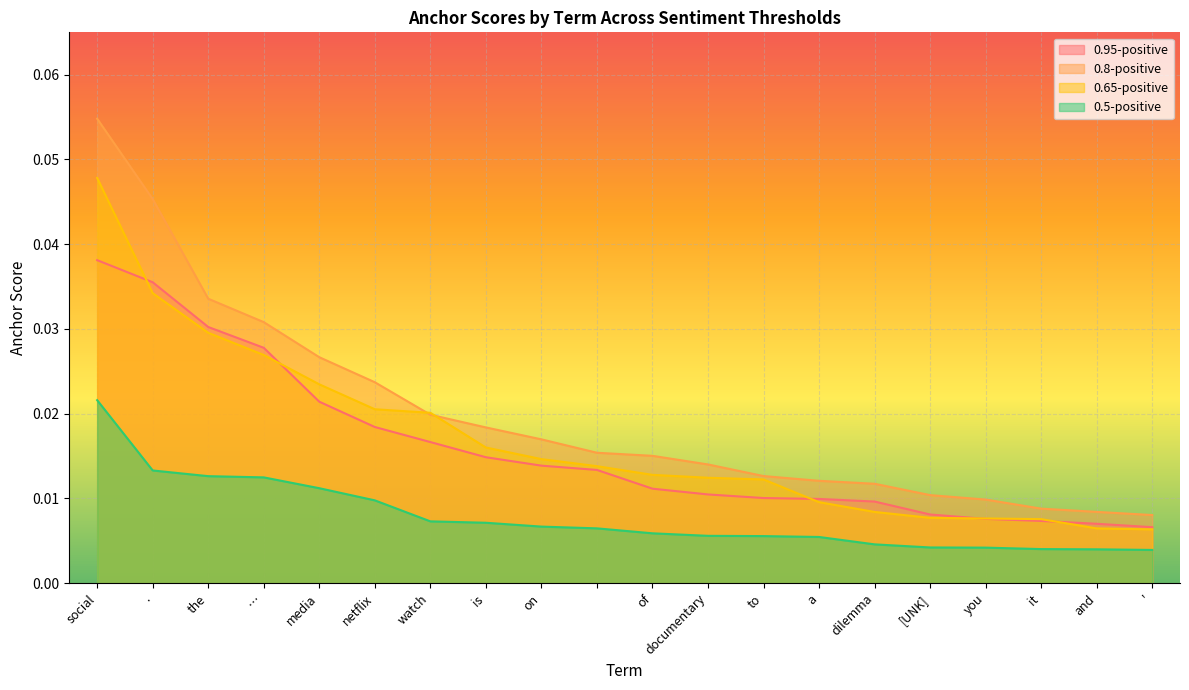

Does the chart display data point markers on the line(s)?

No